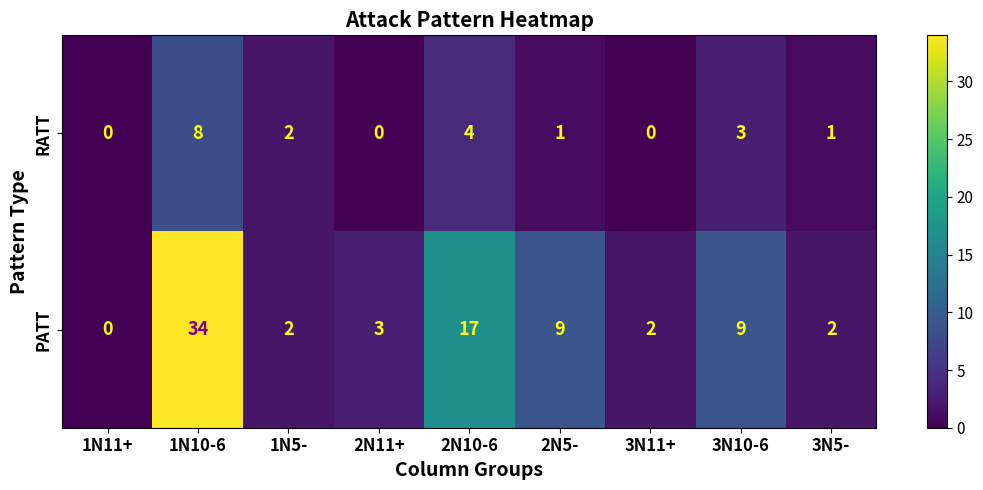

True or false: RATT has a value of 3 at 3N11+.

False